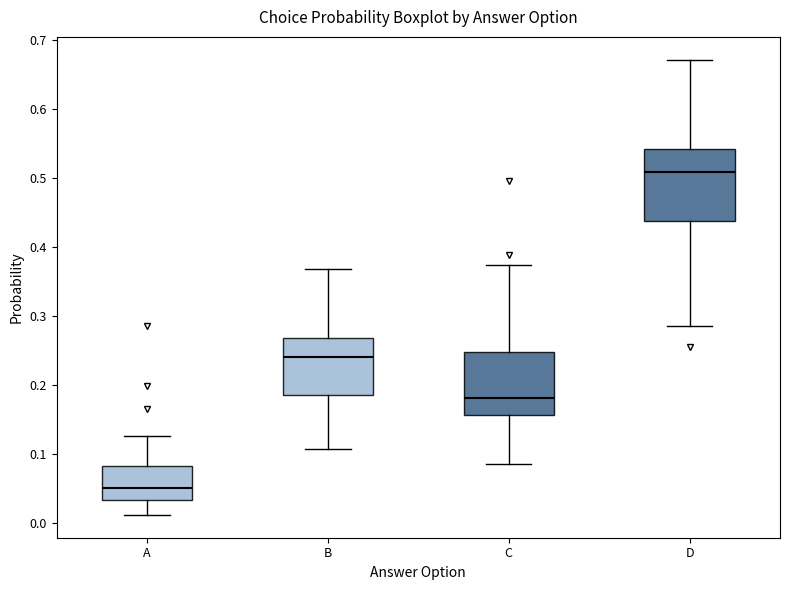

Which box's median line is the highest?

D